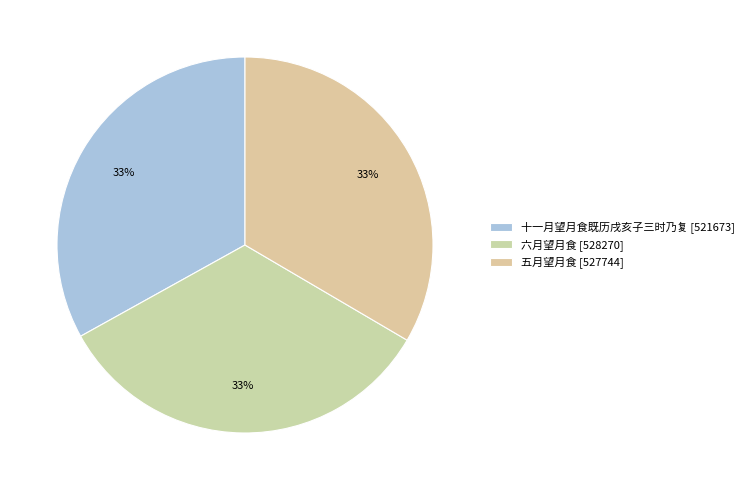

The 十一月望月食既历戌亥子三时乃复 slice represents 33% of the pie. True or false?

True